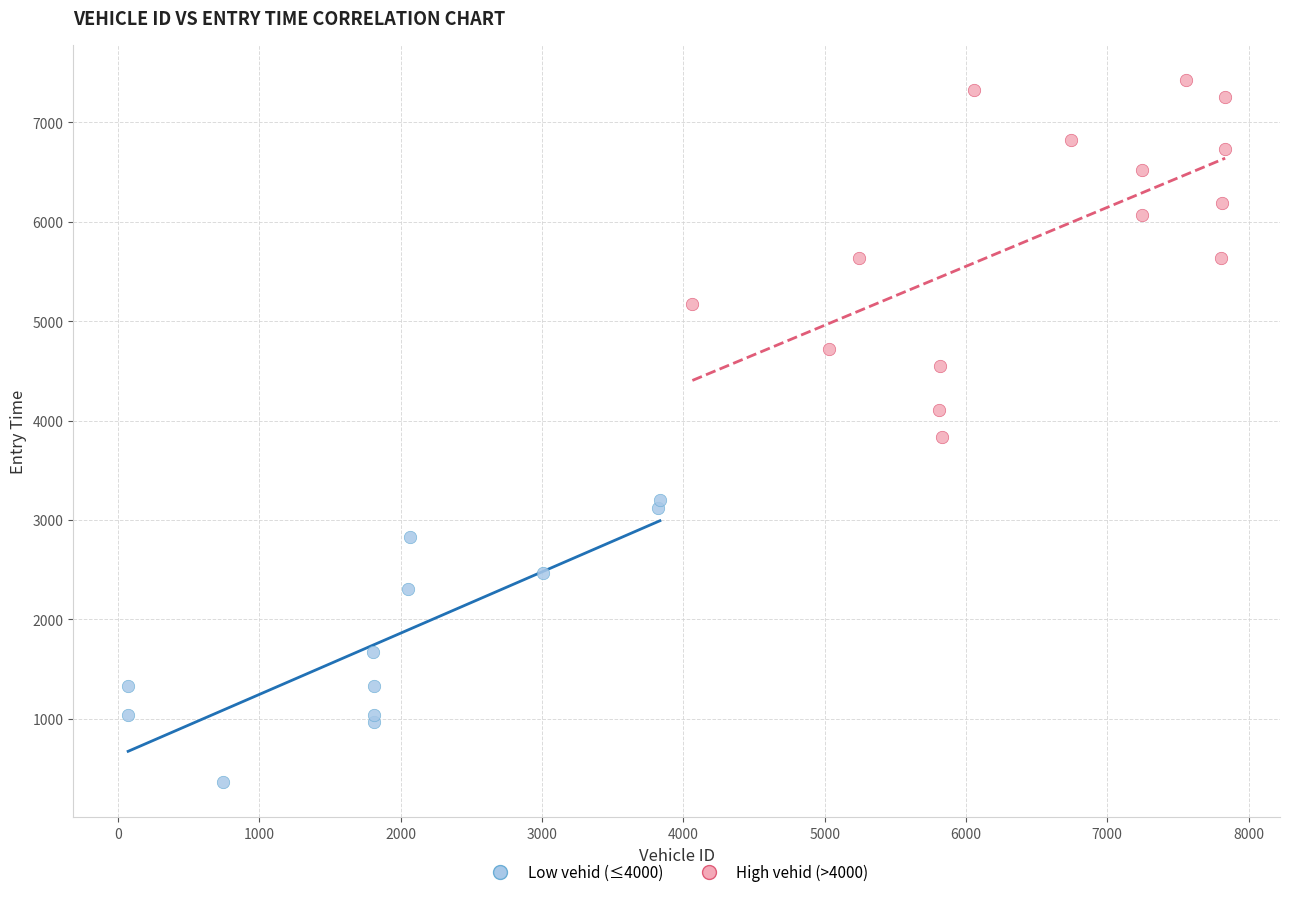

Which series reaches the maximum Y coordinate?

High vehid (>4000)